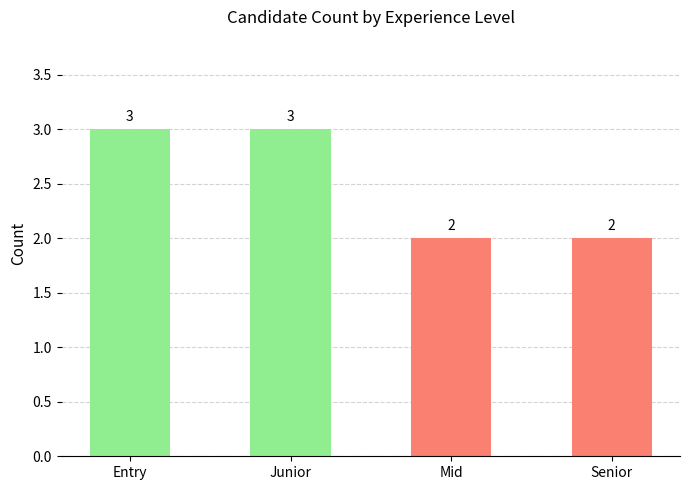

Reading left to right, transcribe all the data shown in this chart.

Entry=3	Junior=3	Mid=2	Senior=2